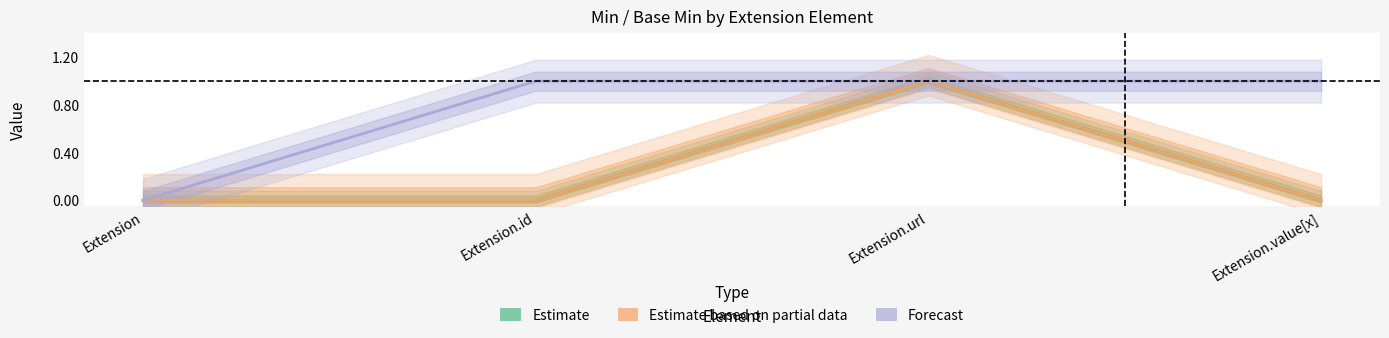

At which category is the sum across all series the highest?

Extension.url